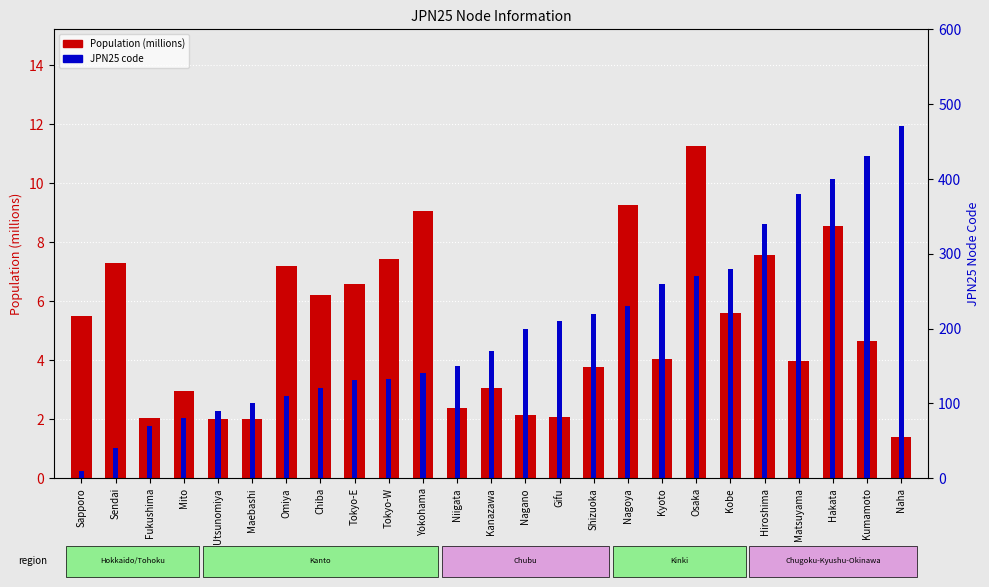

What is the difference between the JPN25 code values at Tokyo-E and Hiroshima?

209.0